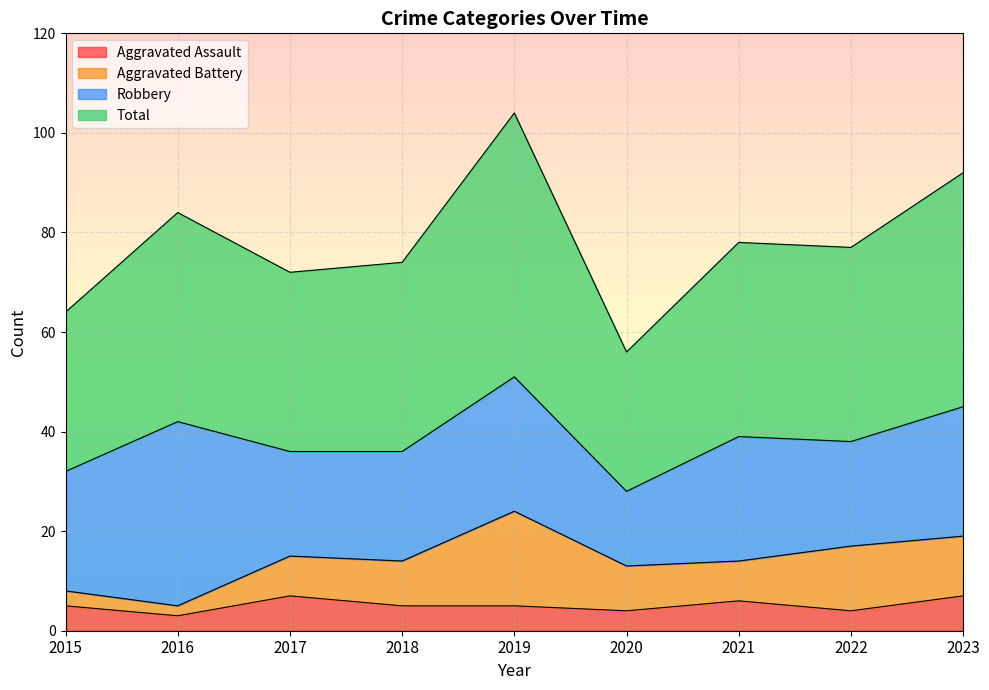

Which series has the largest total across all categories?

Total